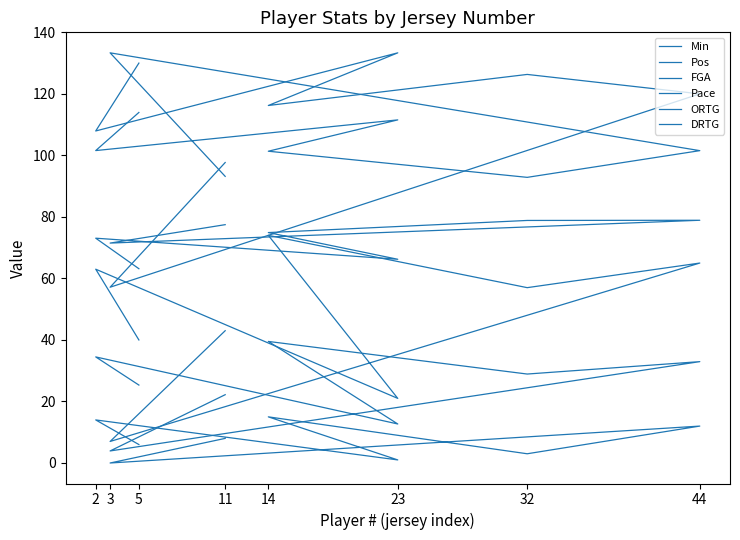

True or false: Pos has more than 0 points higher than both neighbors.

True